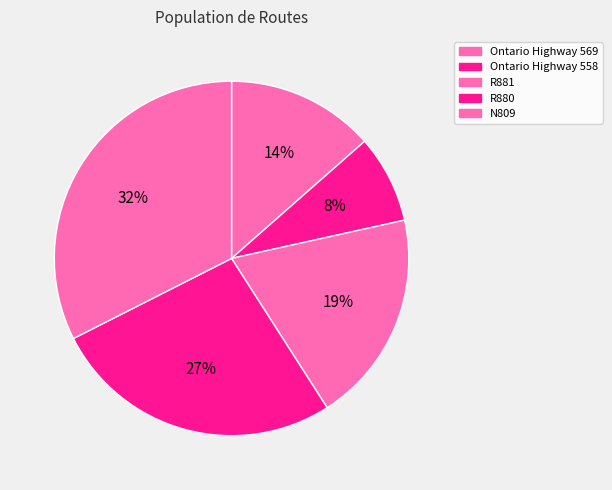

Does R880 represent more than half of the total?

No